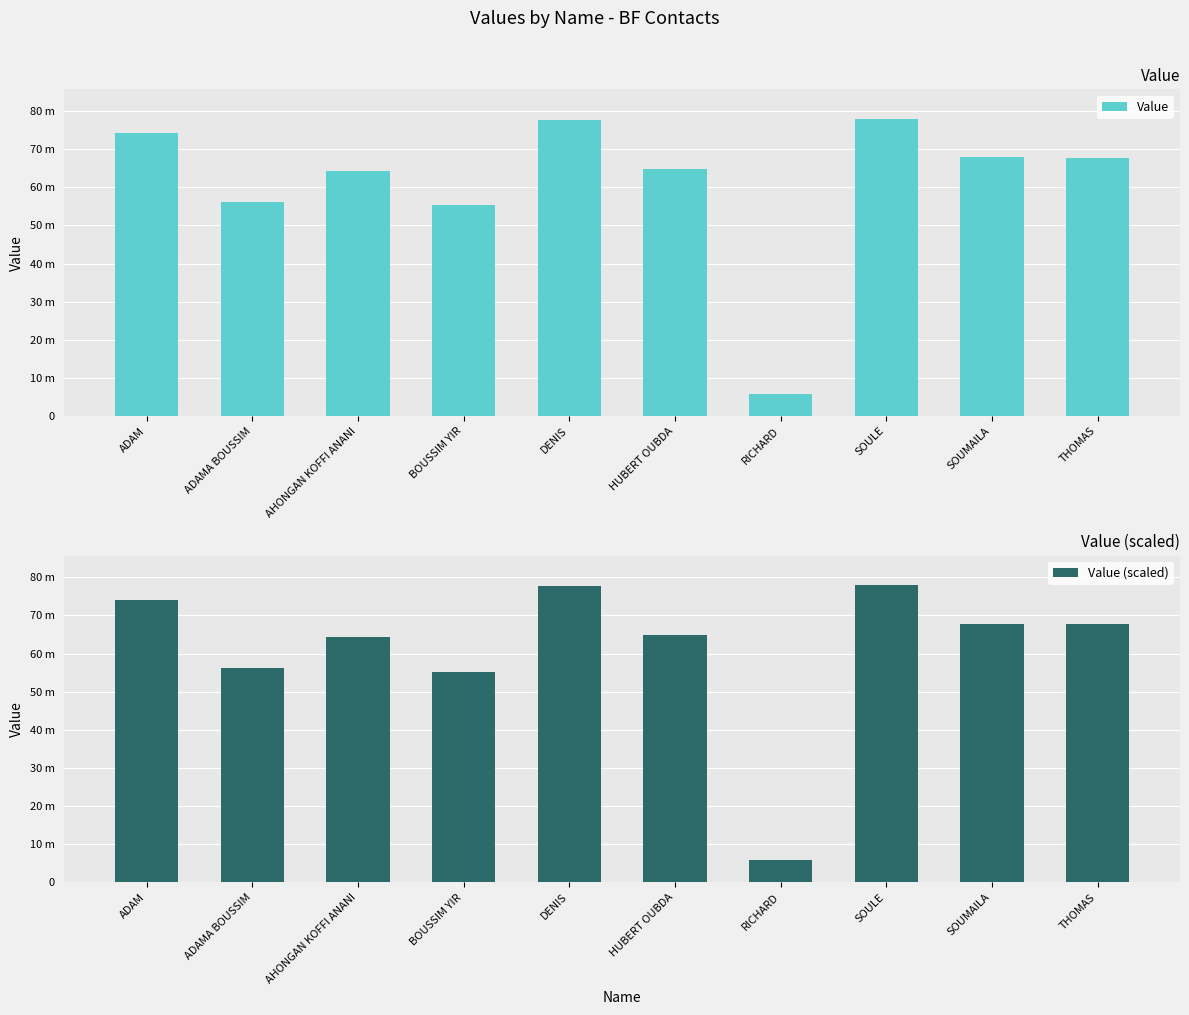

Which has a higher value, ADAM or HUBERT OUBDA?

ADAM